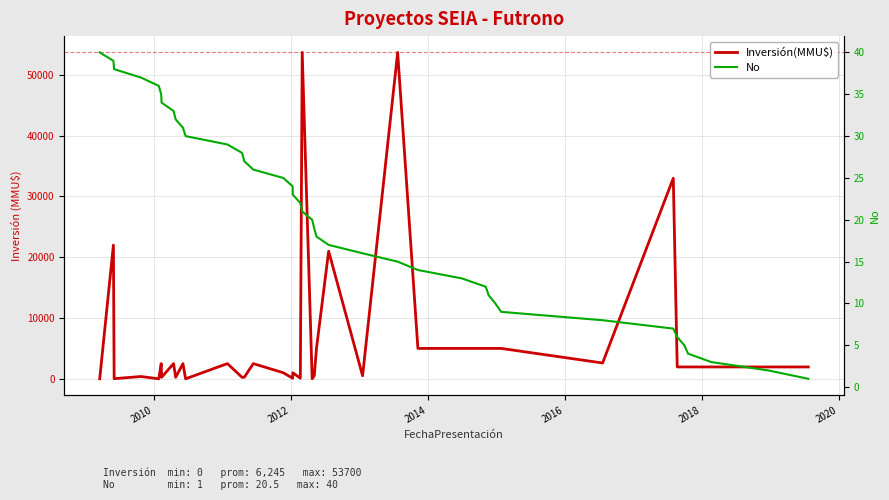

What is the difference between the second highest and minimum values in the No series?

38